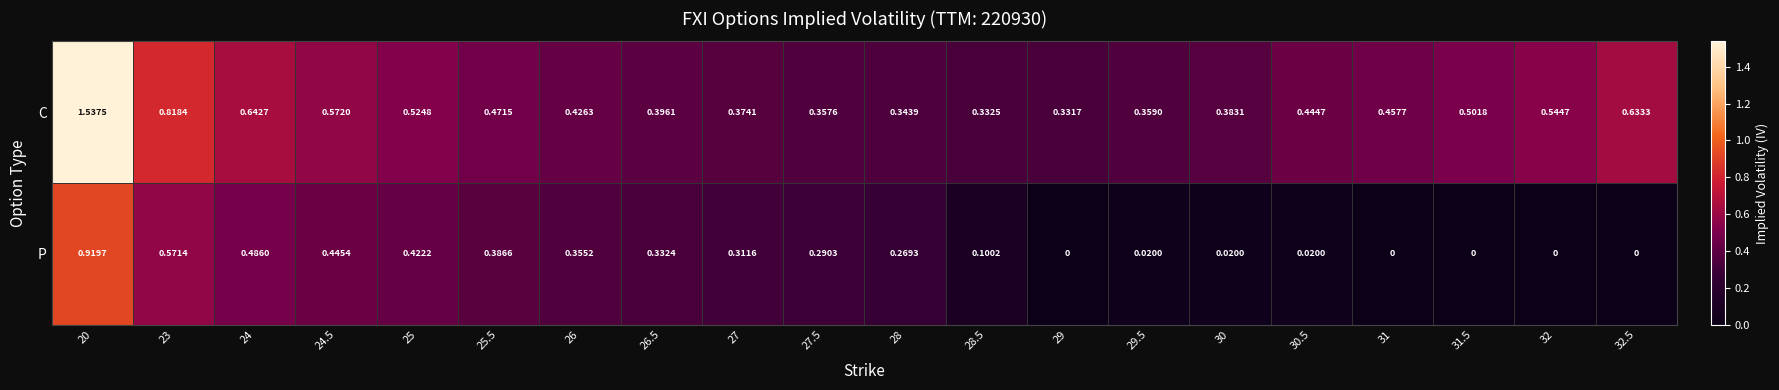

Rank the series by their maximum value, from lowest to highest.

P, C